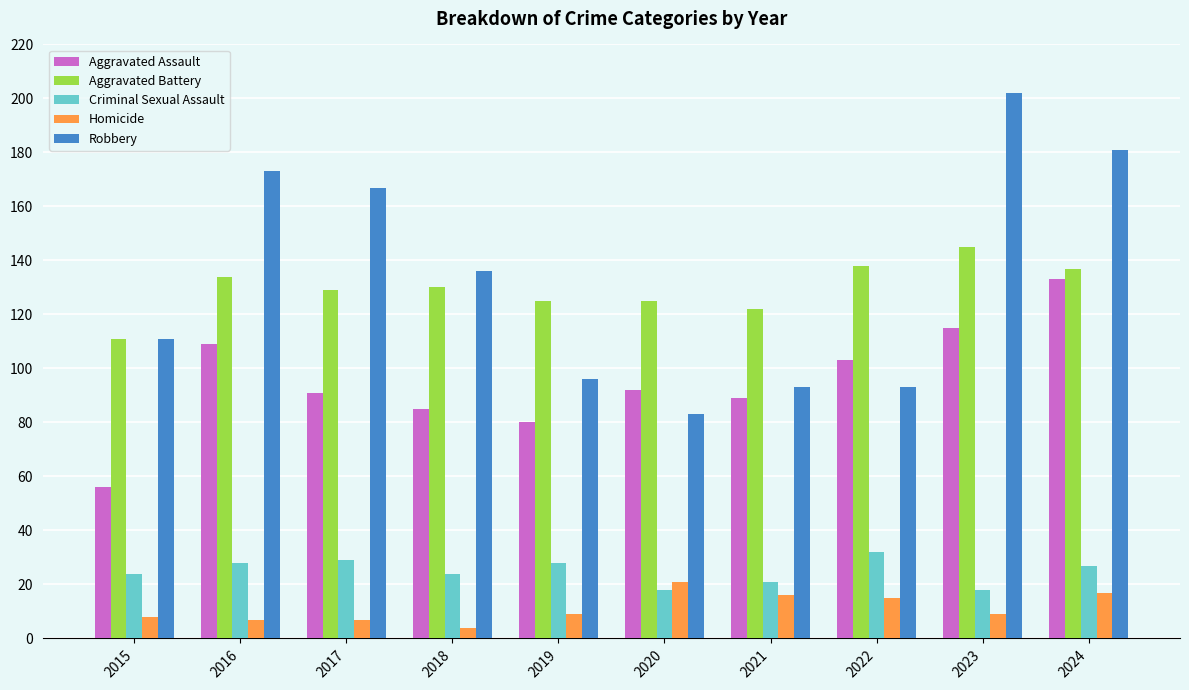

Read the Aggravated Assault value at 2015.

56